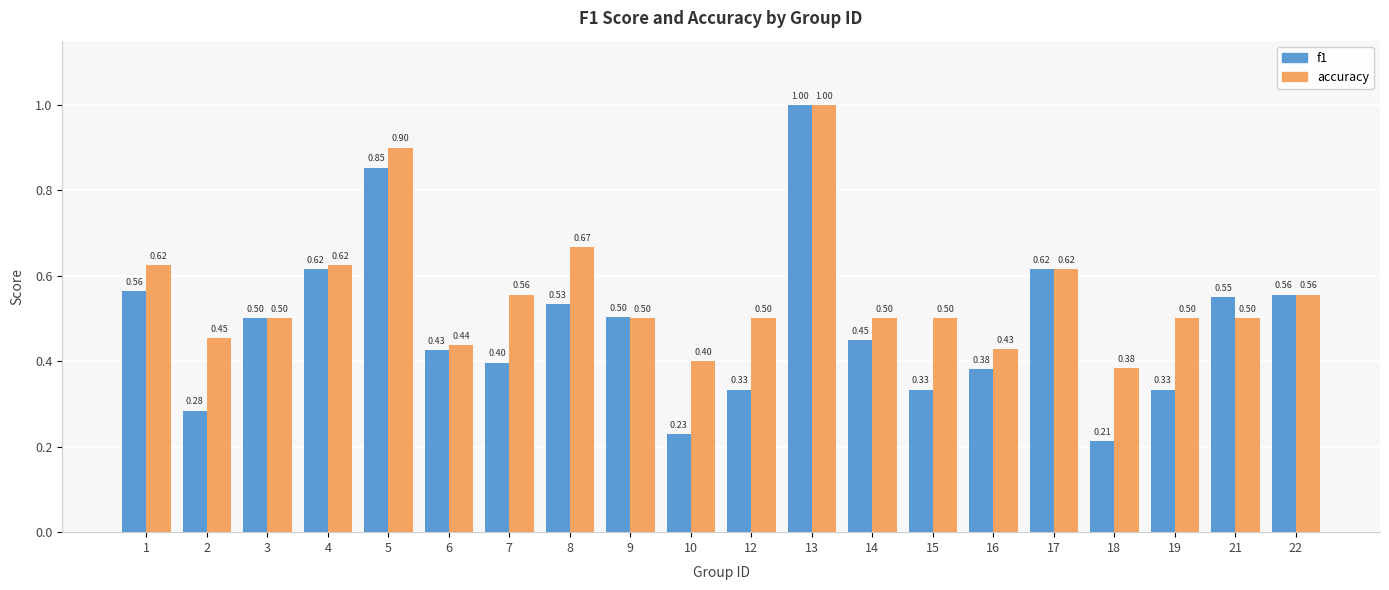

Rank the series at 21 from highest to lowest value.

f1, accuracy